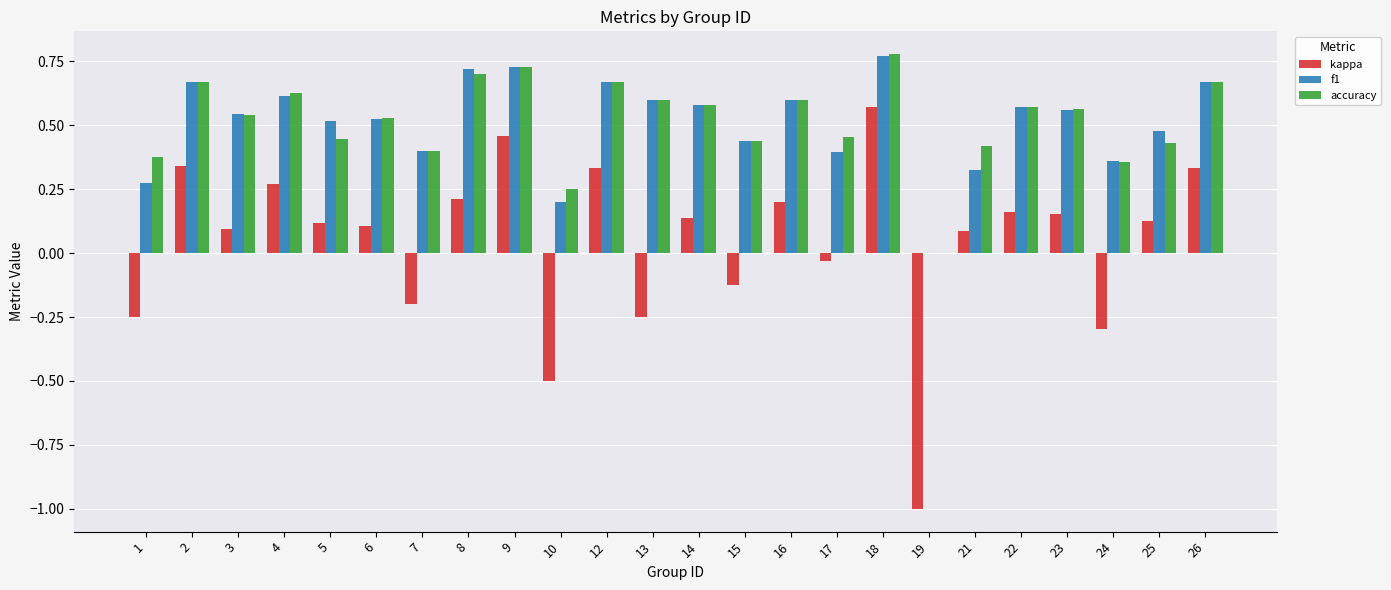

What are all the series names shown in the legend?

kappa, f1, accuracy